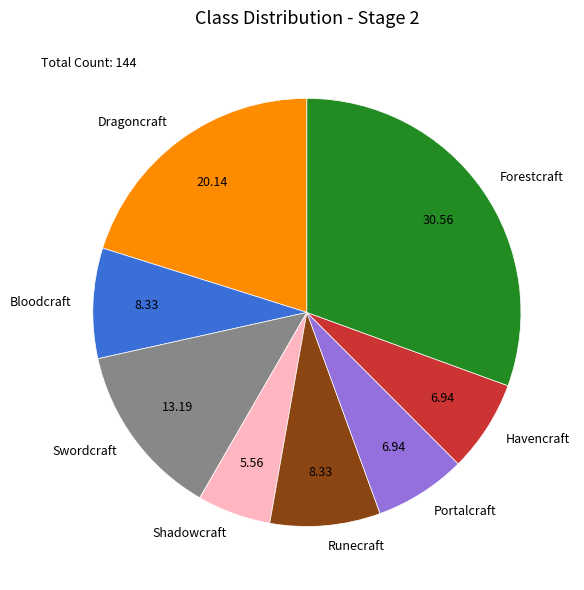

Approximately how many times larger is the value at Shadowcraft compared to Runecraft?

0.7